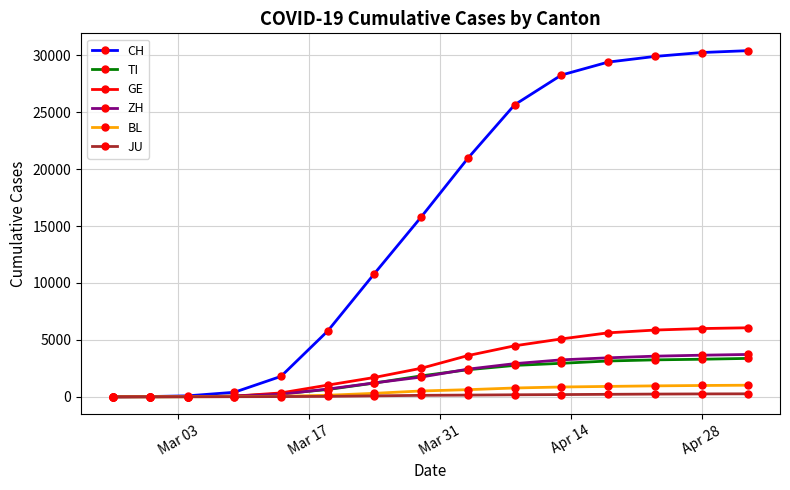

Which series has the largest range (max minus min)?

CH